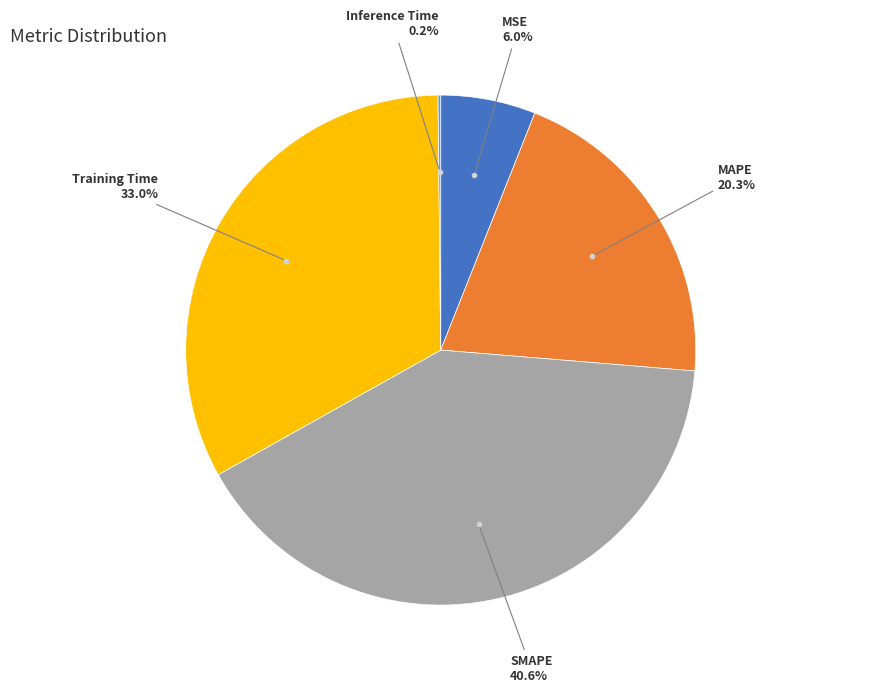

What is the largest slice in the pie chart?

SMAPE